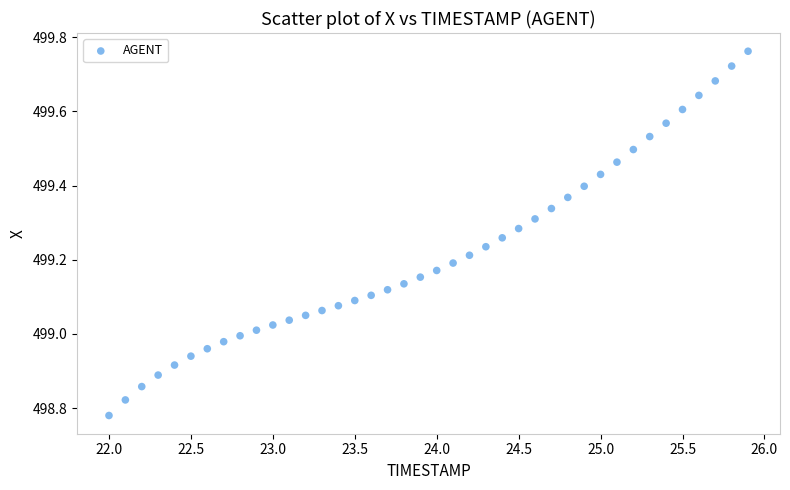

What is the range of Y values (max minus min)?

1.0